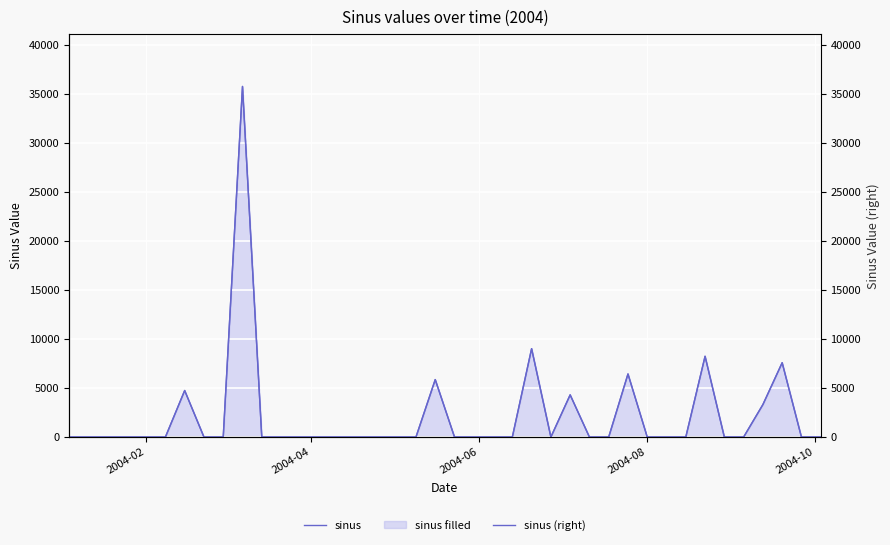

Which series has the largest total across all categories?

sinus